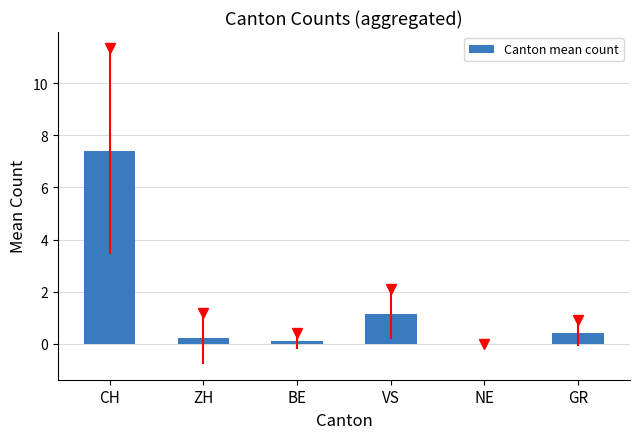

Where is the data nearest to the value 3?

VS